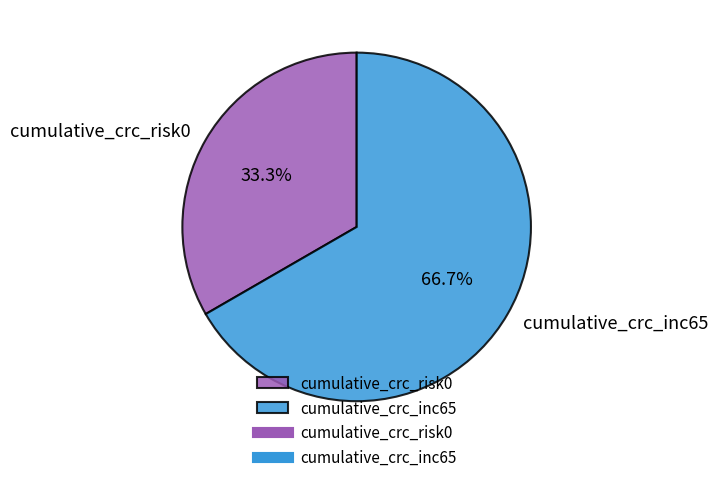

Approximately how many times larger is the value at cumulative_crc_inc65 compared to cumulative_crc_risk0?

2.0